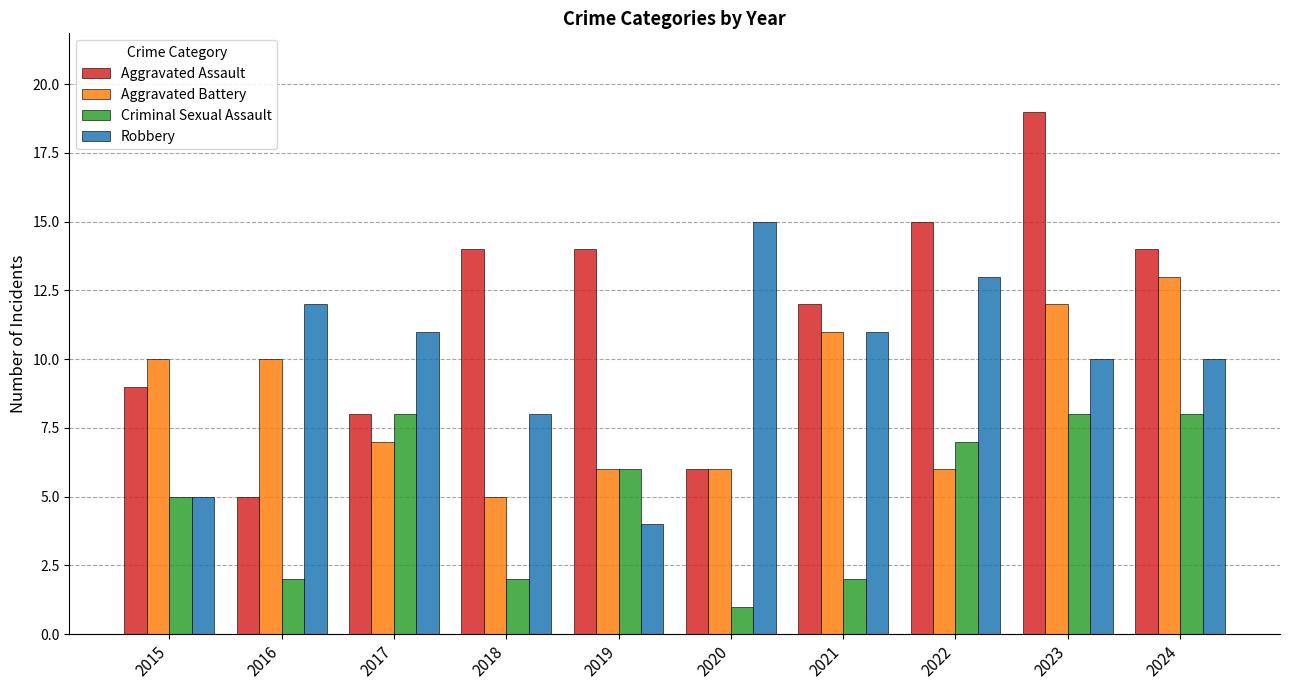

What is the value of the Criminal Sexual Assault bar at the 5th from the left?

6